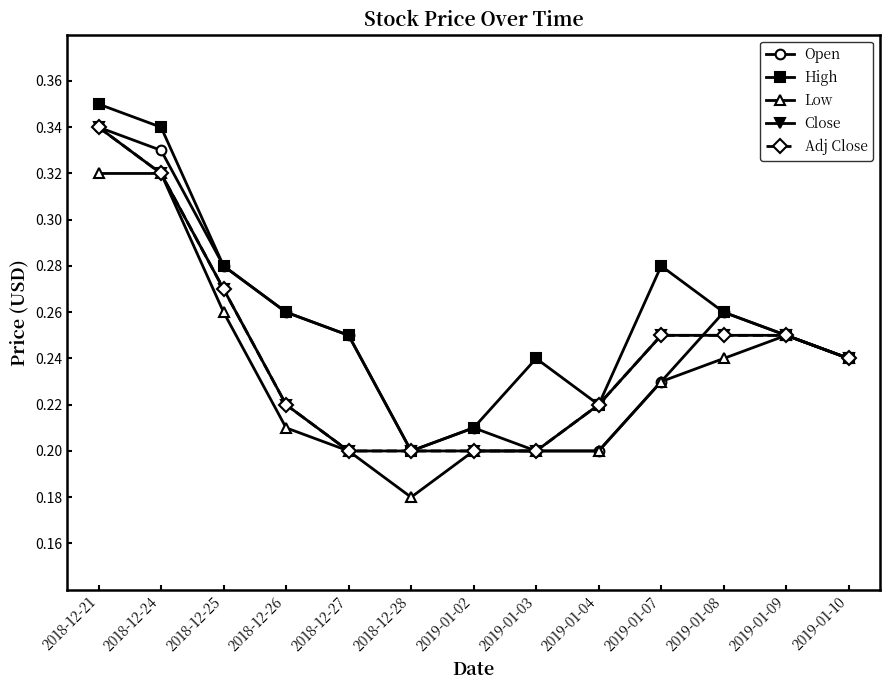

Reading right to left, what are all the values shown in this chart?

Open: 0.2	0.2	0.3	0.2	0.2	0.2	0.2	0.2	0.2	0.3	0.3	0.3	0.3
High: 0.2	0.2	0.3	0.3	0.2	0.2	0.2	0.2	0.2	0.3	0.3	0.3	0.3
Low: 0.2	0.2	0.2	0.2	0.2	0.2	0.2	0.2	0.2	0.2	0.3	0.3	0.3
Close: 0.2	0.2	0.2	0.2	0.2	0.2	0.2	0.2	0.2	0.2	0.3	0.3	0.3
Adj Close: 0.2	0.2	0.2	0.2	0.2	0.2	0.2	0.2	0.2	0.2	0.3	0.3	0.3